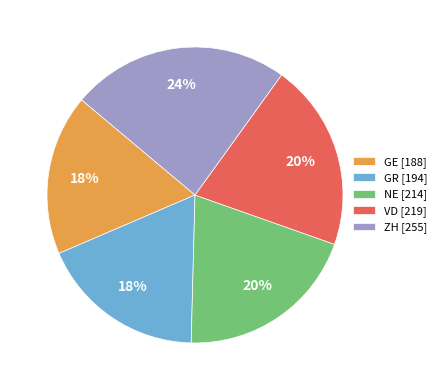

Does GE represent more than half of the total?

No